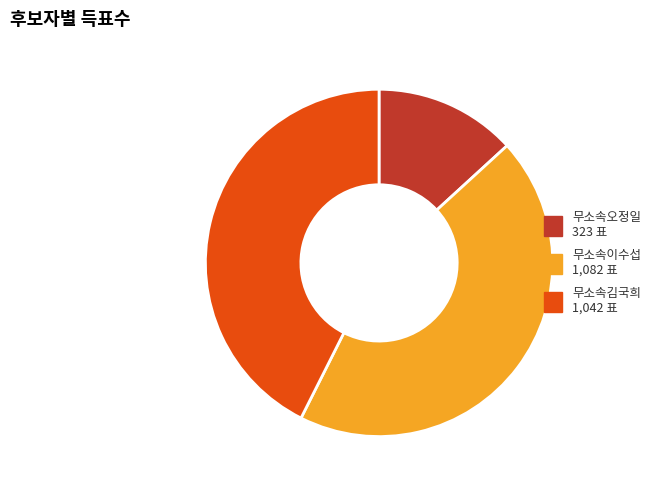

Which slice is the largest?

무소속이수섭